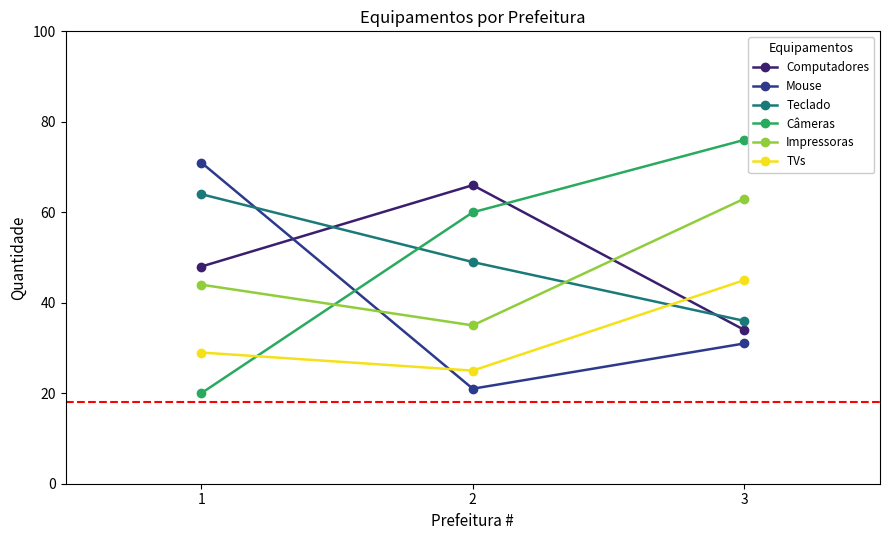

What is the lowest value of the Impressoras series?

35